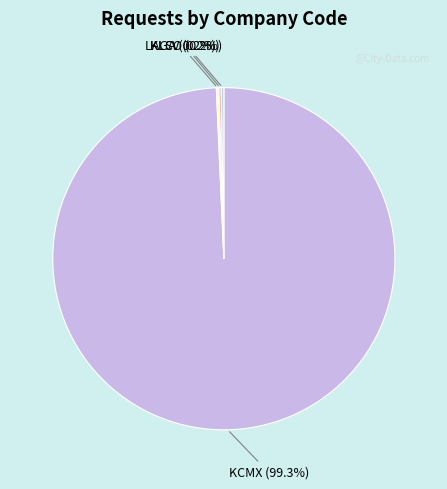

Is there any slice that represents more than half of the pie?

Yes